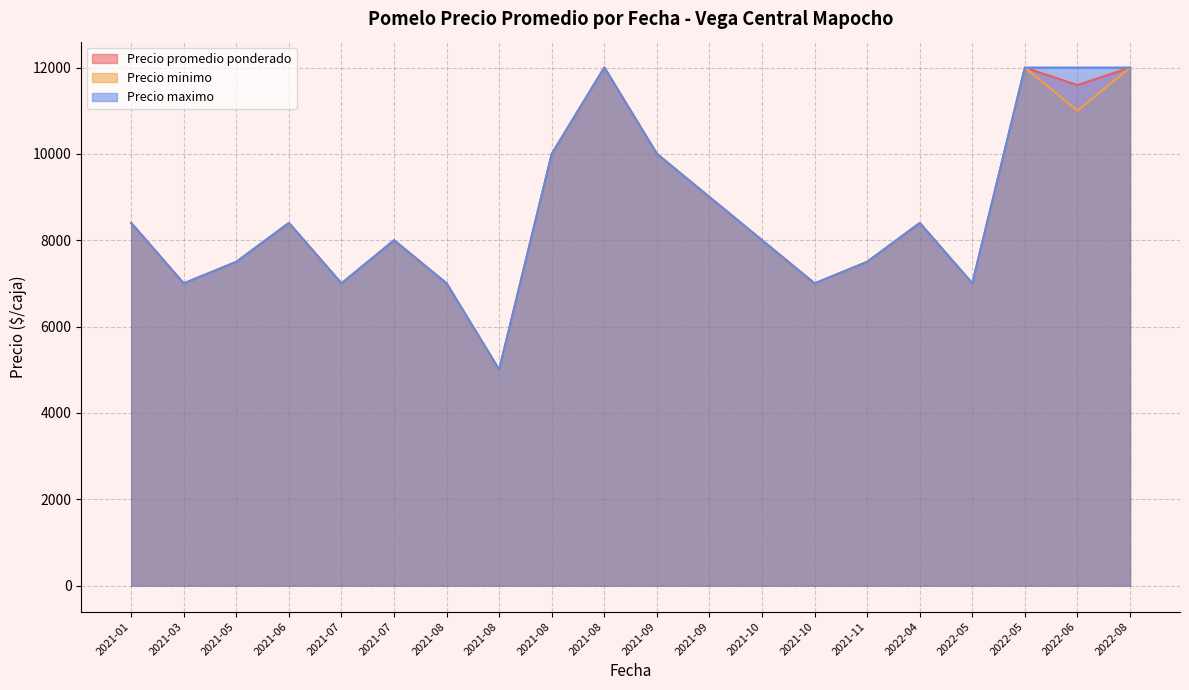

Where does the Precio maximo series first go above 8400?

2021-08